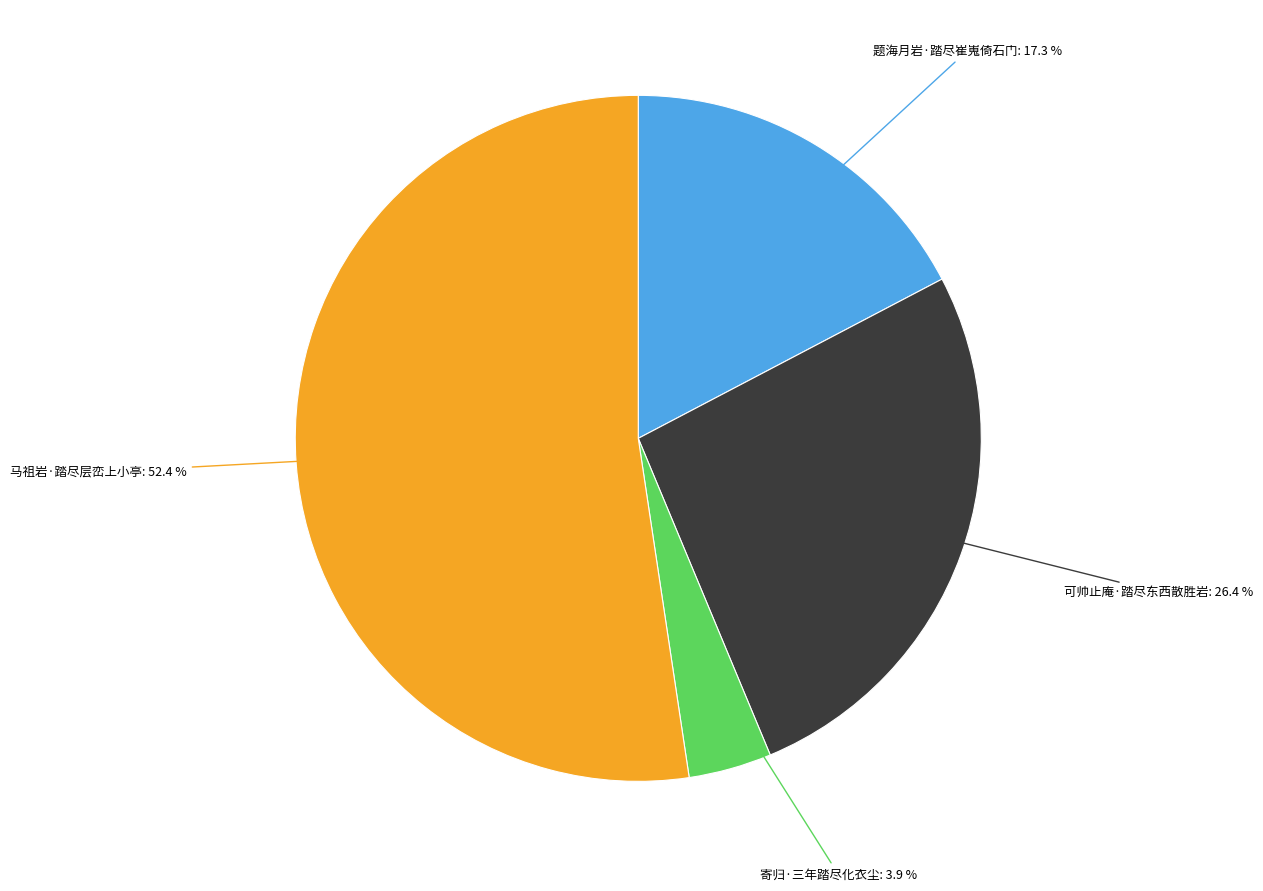

How many segments does this pie chart have?

4